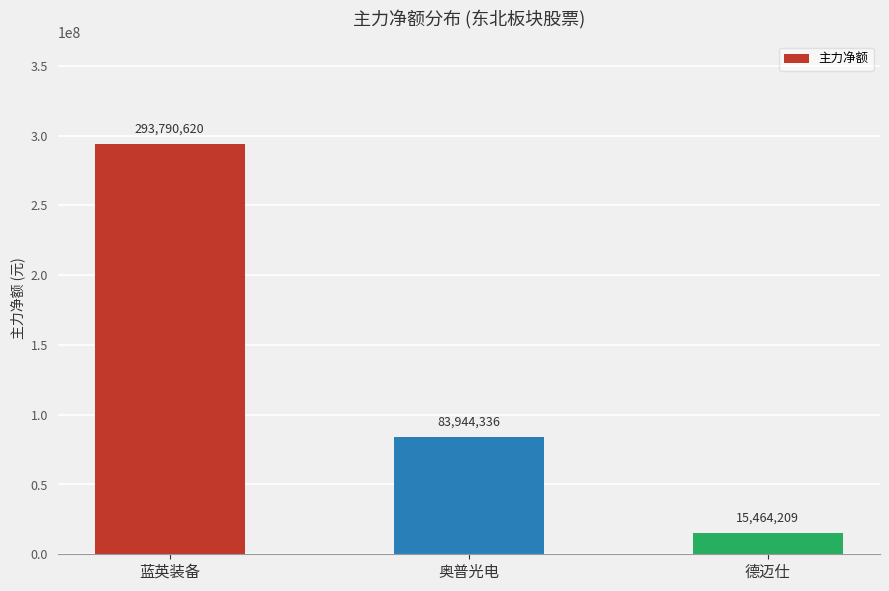

The chart shows a value of 450771462 at 蓝英装备. True or false?

False